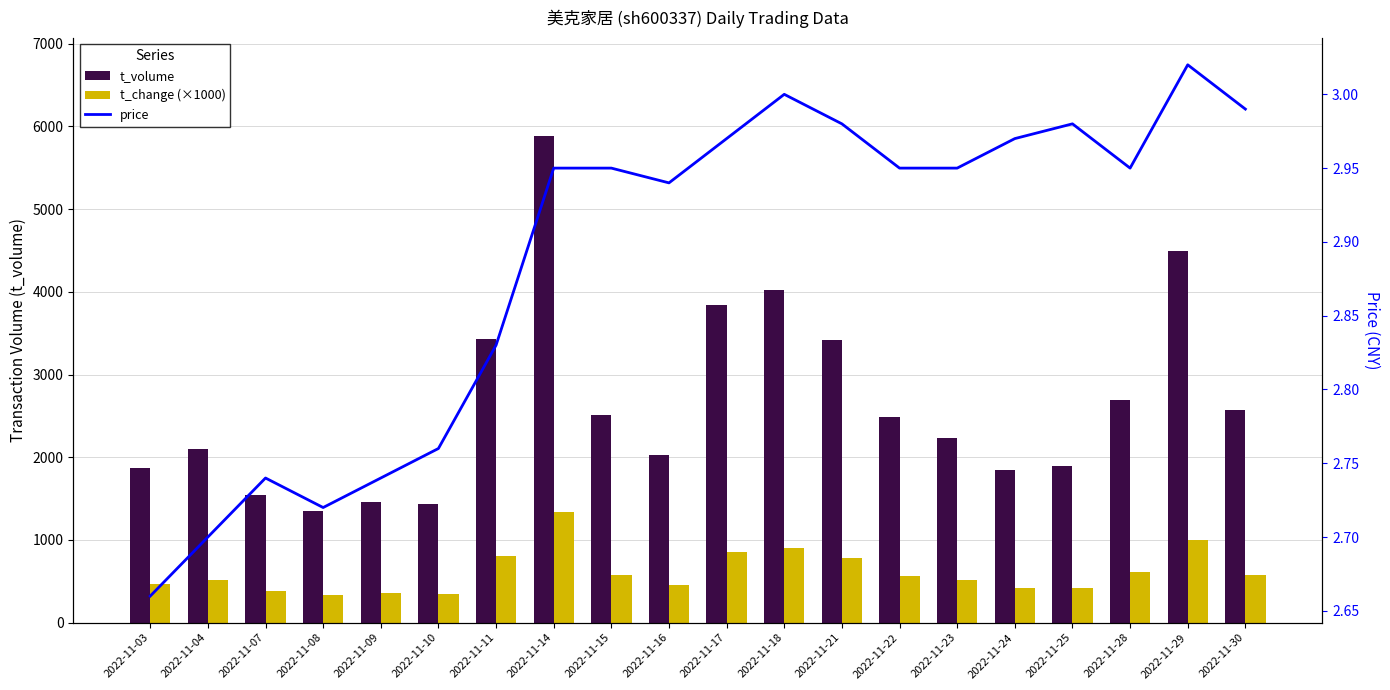

Where does the t_volume series first go above 2486?

2022-11-11